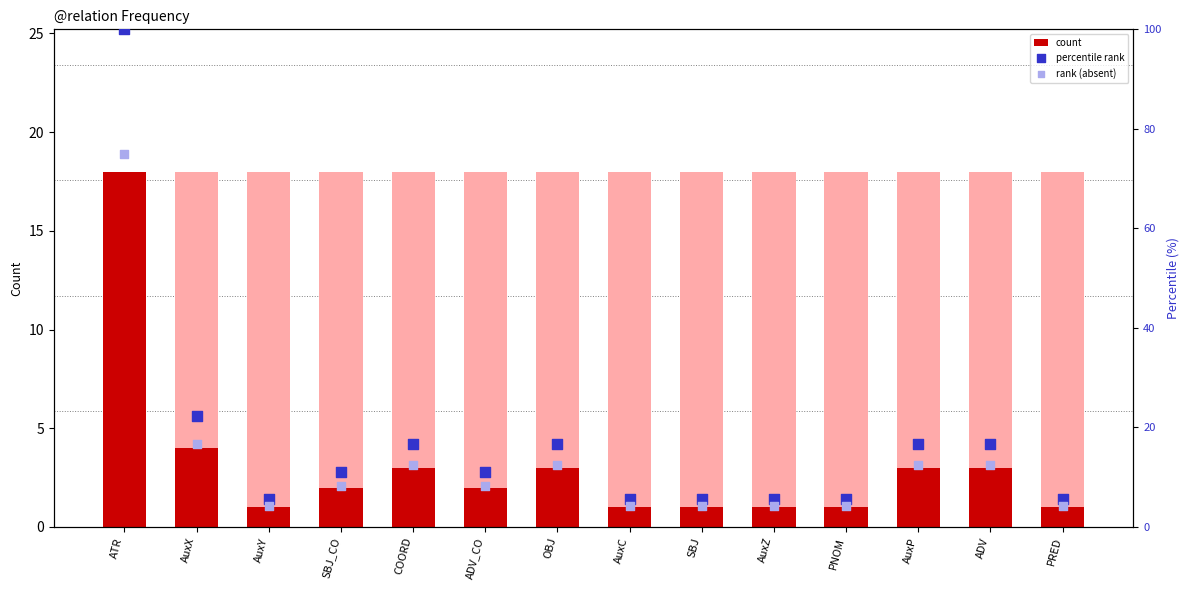

What is the total value across all series at AuxC?

10.7